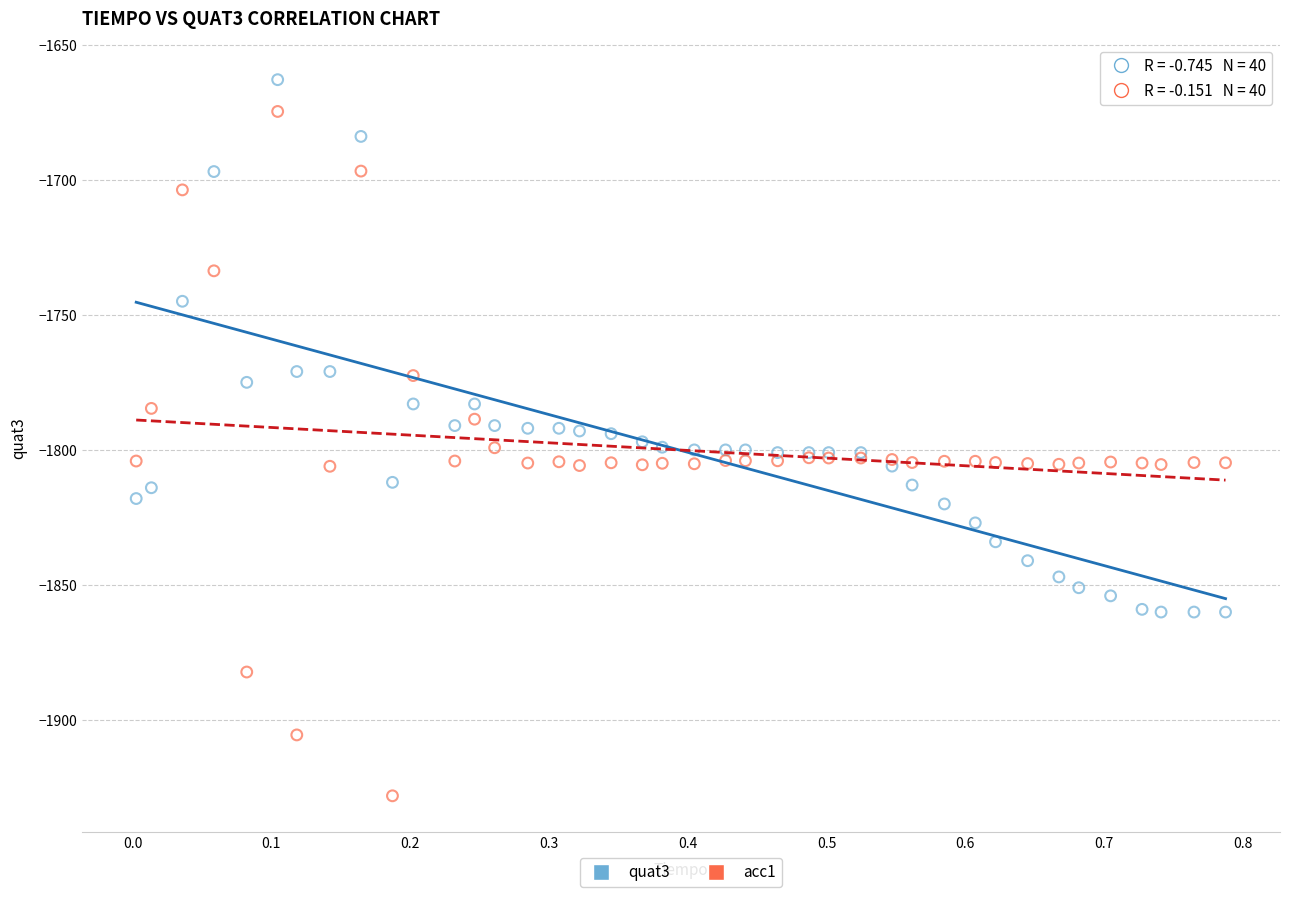

Which series reaches the minimum Y coordinate?

acc1